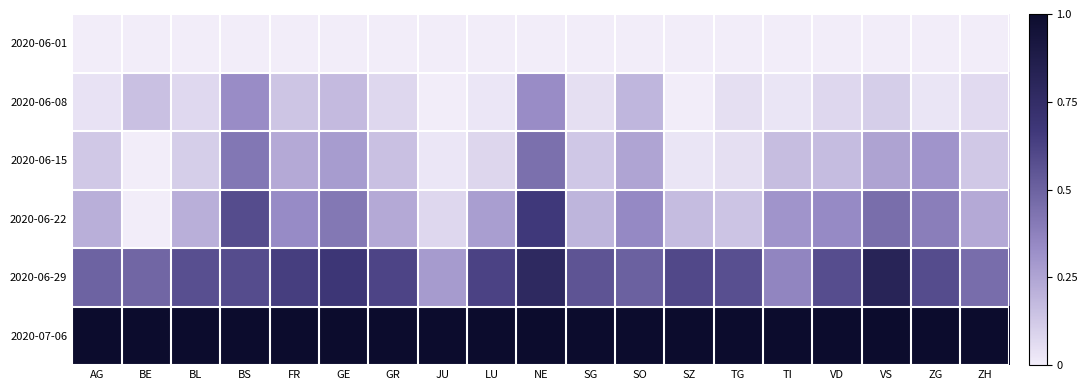

At which category does the chart reach its peak across all series?

AG